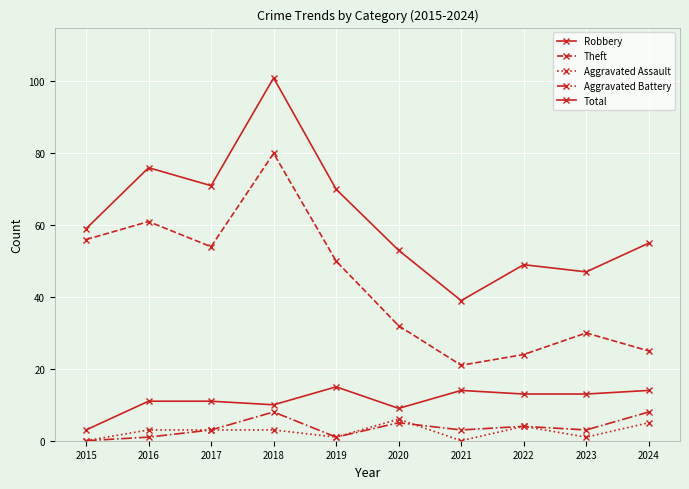

Reading left to right, what are all the values shown in this chart?

Robbery: 2015=3	2016=11	2017=11	2018=10	2019=15	2020=9	2021=14	2022=13	2023=13	2024=14
Theft: 2015=56	2016=61	2017=54	2018=80	2019=50	2020=32	2021=21	2022=24	2023=30	2024=25
Aggravated Assault: 2015=0	2016=3	2017=3	2018=3	2019=1	2020=6	2021=0	2022=4	2023=1	2024=5
Aggravated Battery: 2015=0	2016=1	2017=3	2018=8	2019=1	2020=5	2021=3	2022=4	2023=3	2024=8
Total: 2015=59	2016=76	2017=71	2018=101	2019=70	2020=53	2021=39	2022=49	2023=47	2024=55